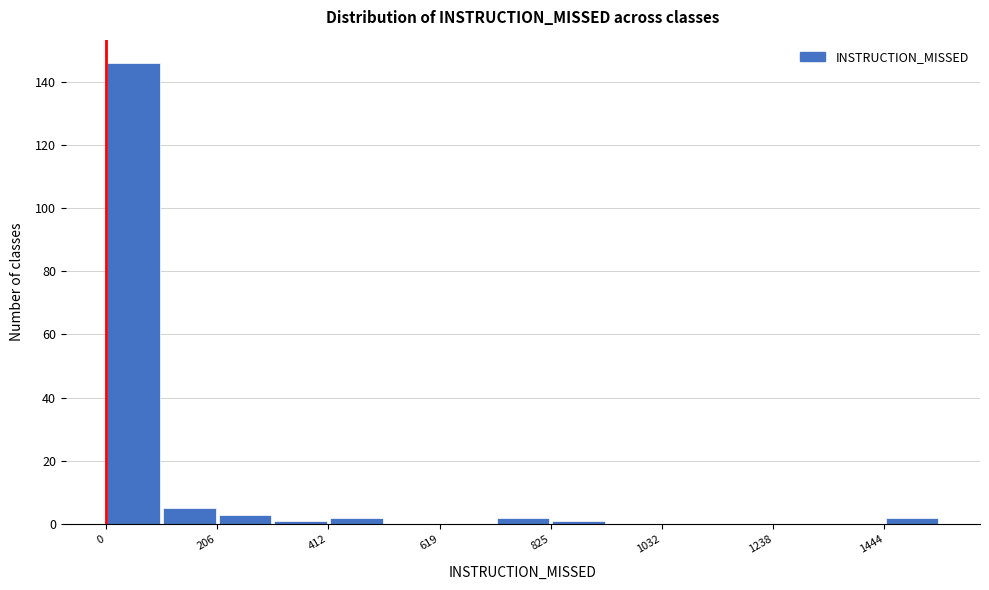

Read against the x-axis, roughly where is the centre of the tallest bar?

50